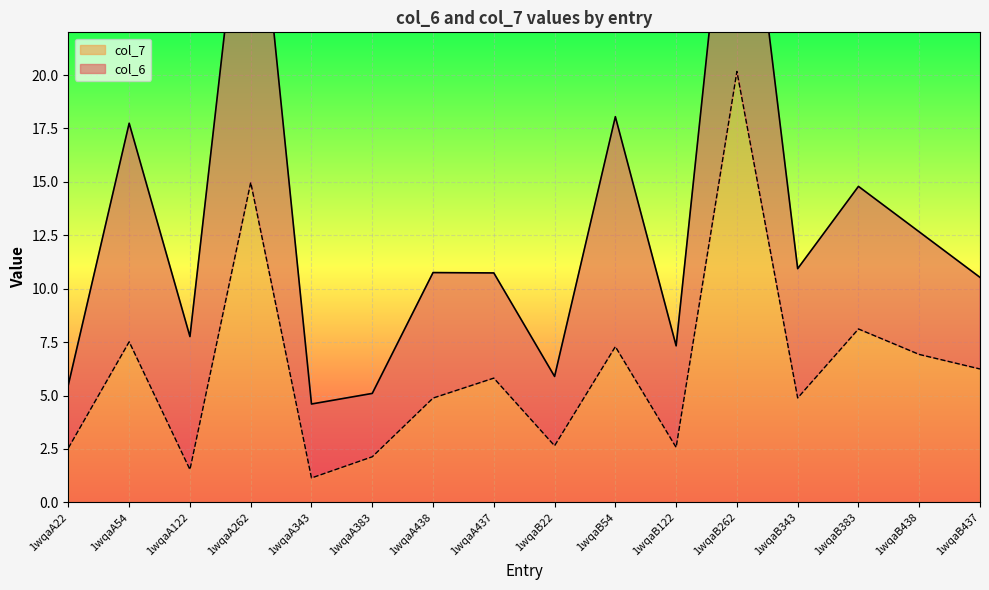

Reading right to left, extract all data points from this chart.

6.2	6.9	8.1	4.9	20.2	2.6	7.3	2.6	5.8	4.9	2.1	1.1	15.0	1.5	7.5	2.5